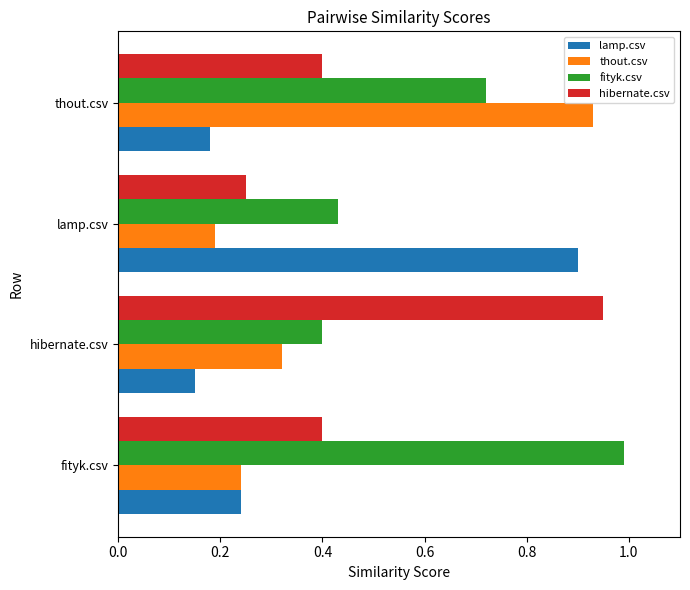

At which category is the sum across all series the highest?

thout.csv